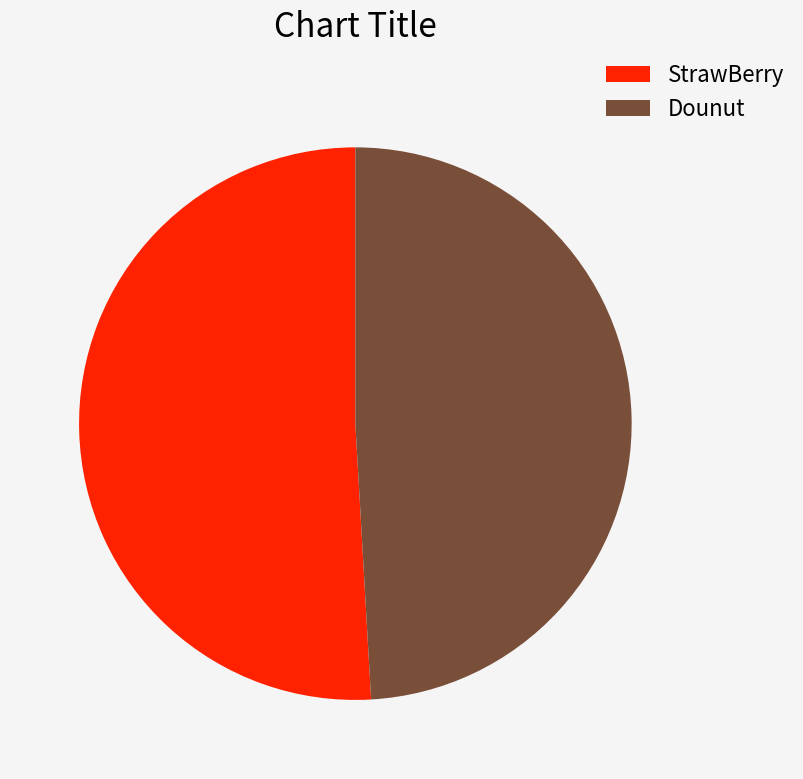

How many segments does this pie chart have?

2